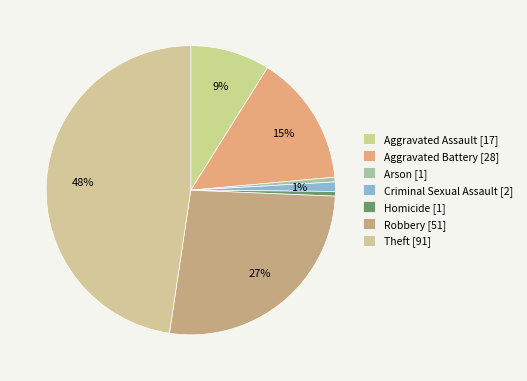

Does any single category account for the majority?

No